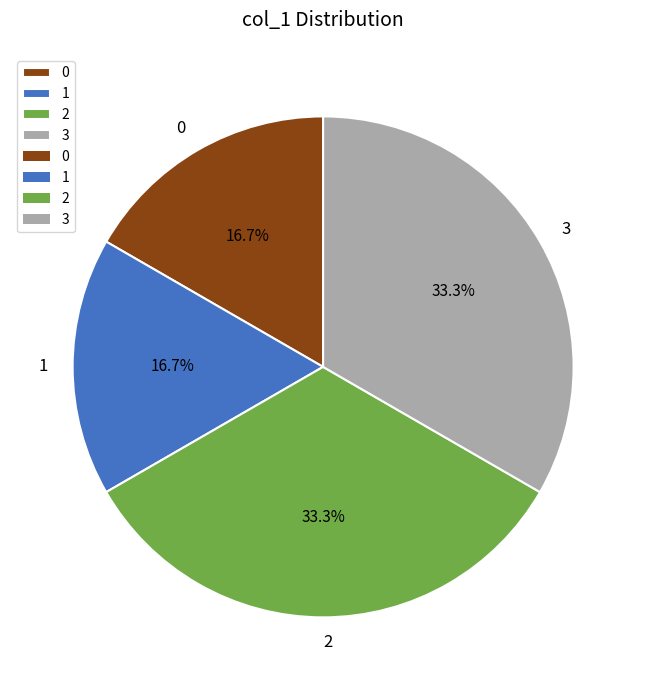

How many slices are in this pie chart?

4